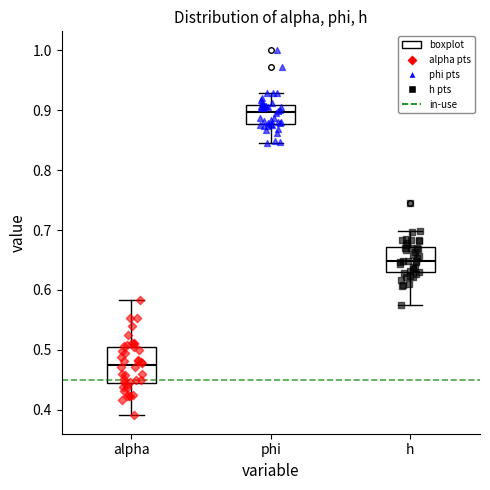

Which box's median line is the highest?

phi